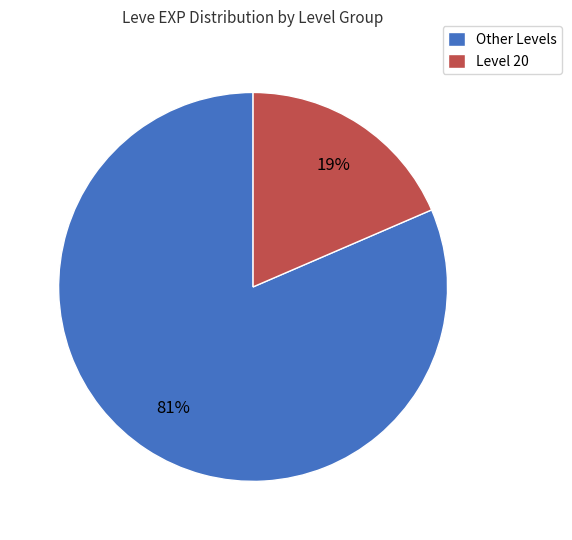

To the nearest percent, what is the average slice percentage?

50%